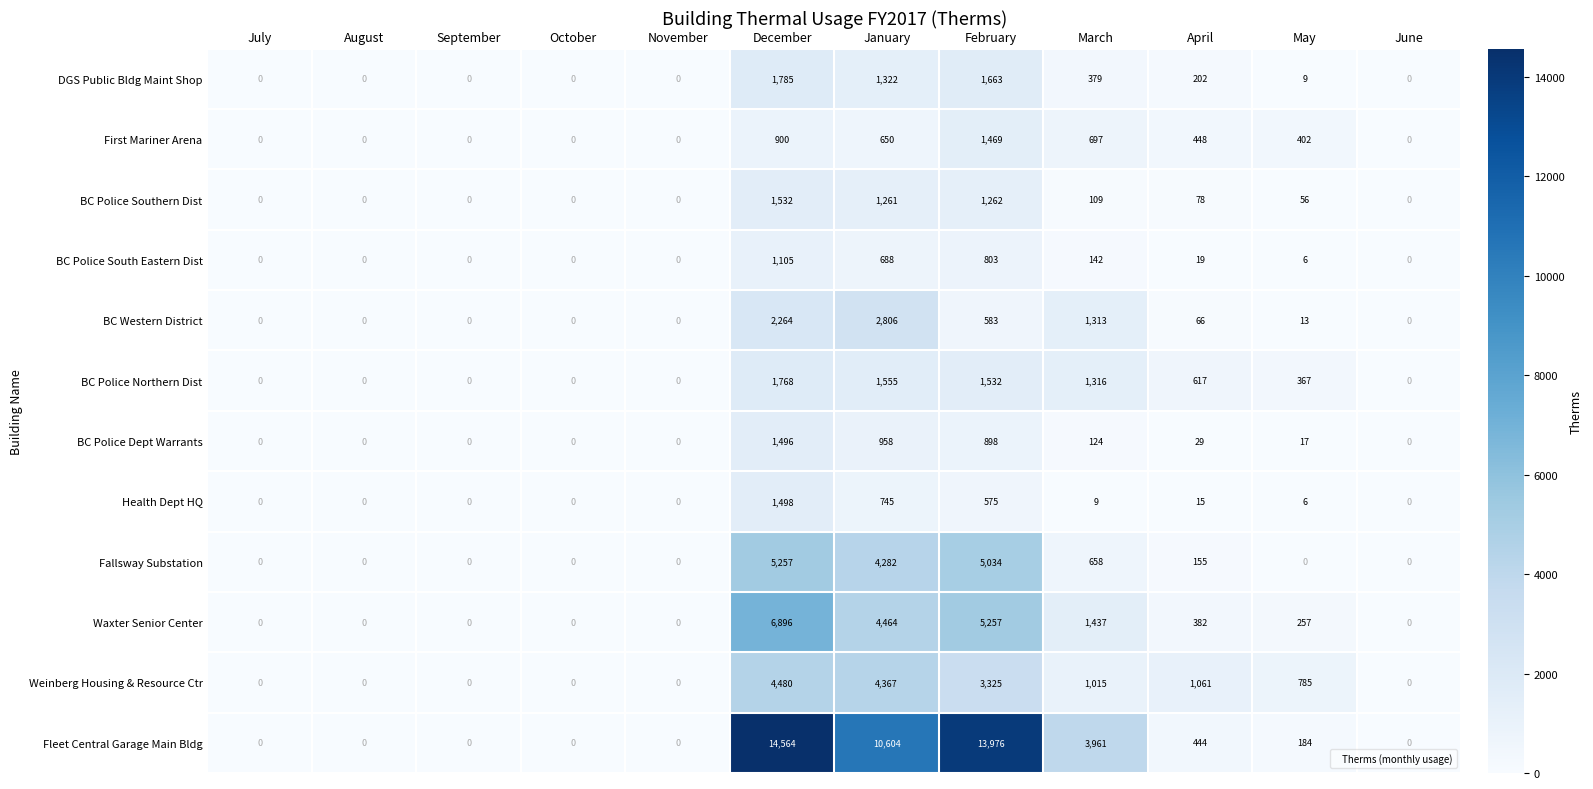

Between September and May, which series saw the biggest shift?

Weinberg Housing & Resource Ctr